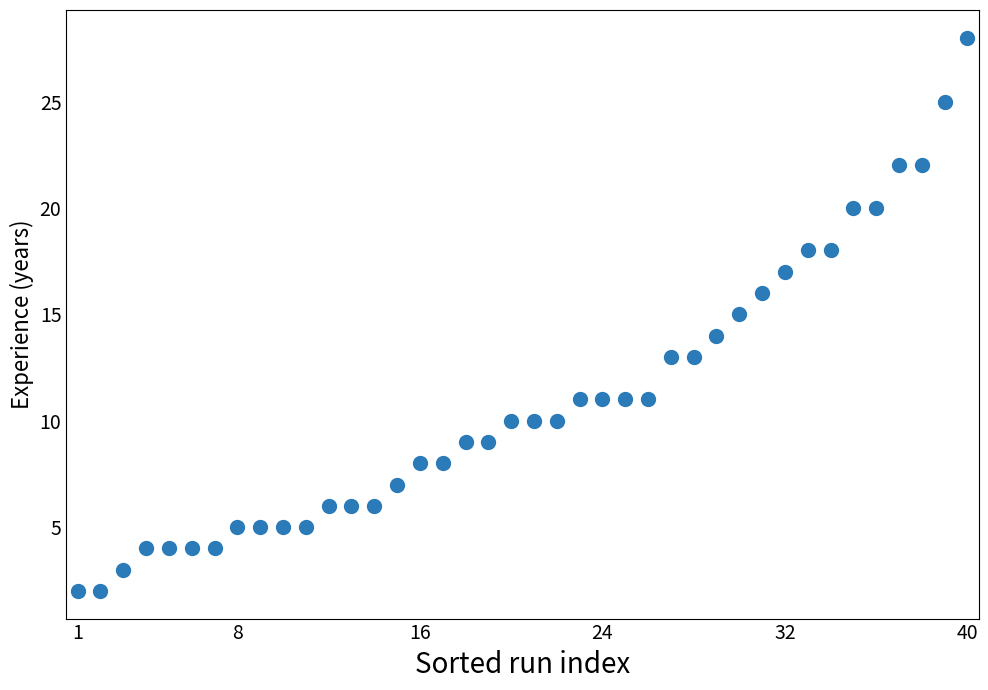

What is the range of X values (max minus min)?

39